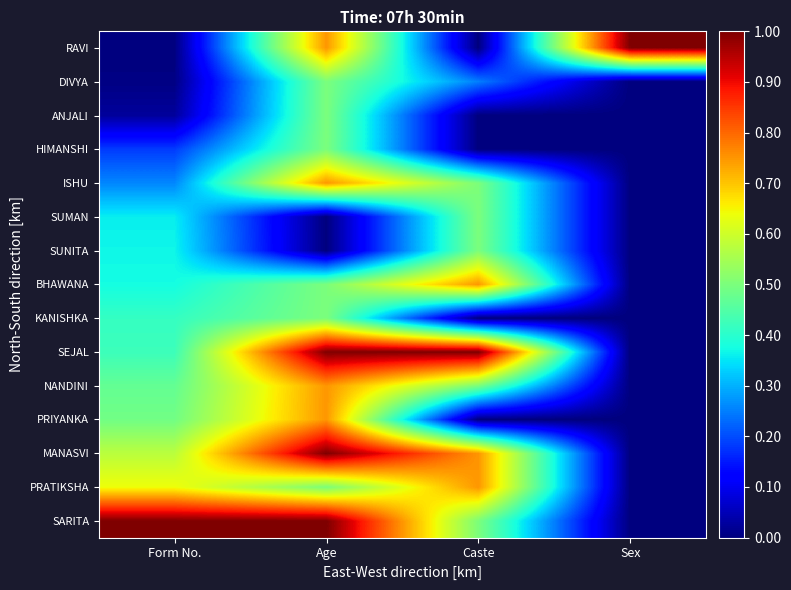

At which category is the sum across all series the highest?

Age